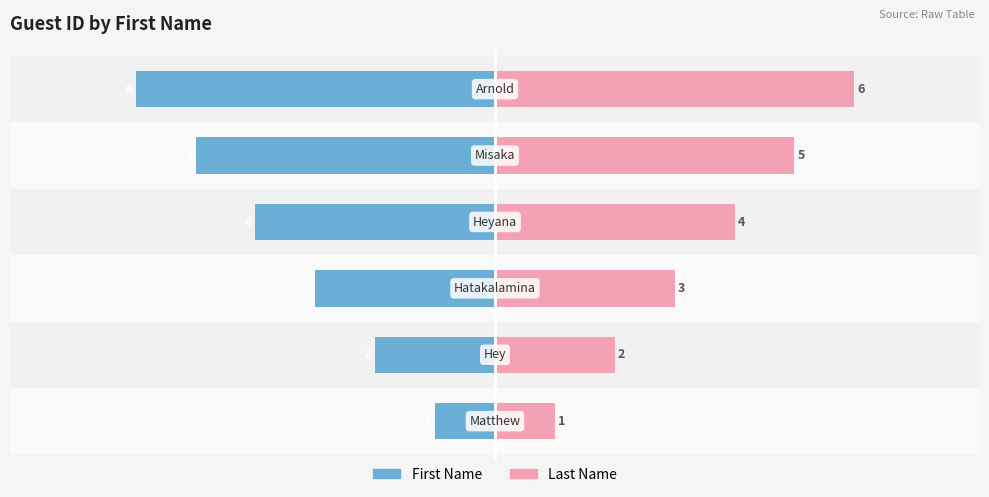

Reading right to left, extract all data points from this chart.

First Name: 5=-6	4=-5	3=-4	2=-3	1=-2	0=-1
Last Name: 5=6	4=5	3=4	2=3	1=2	0=1